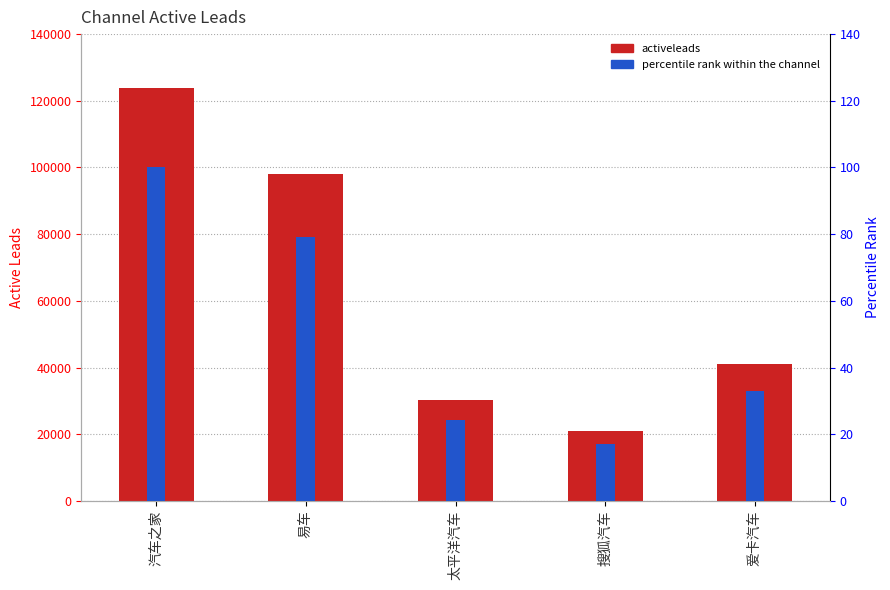

What is the label of the 4th bar from the right?

易车